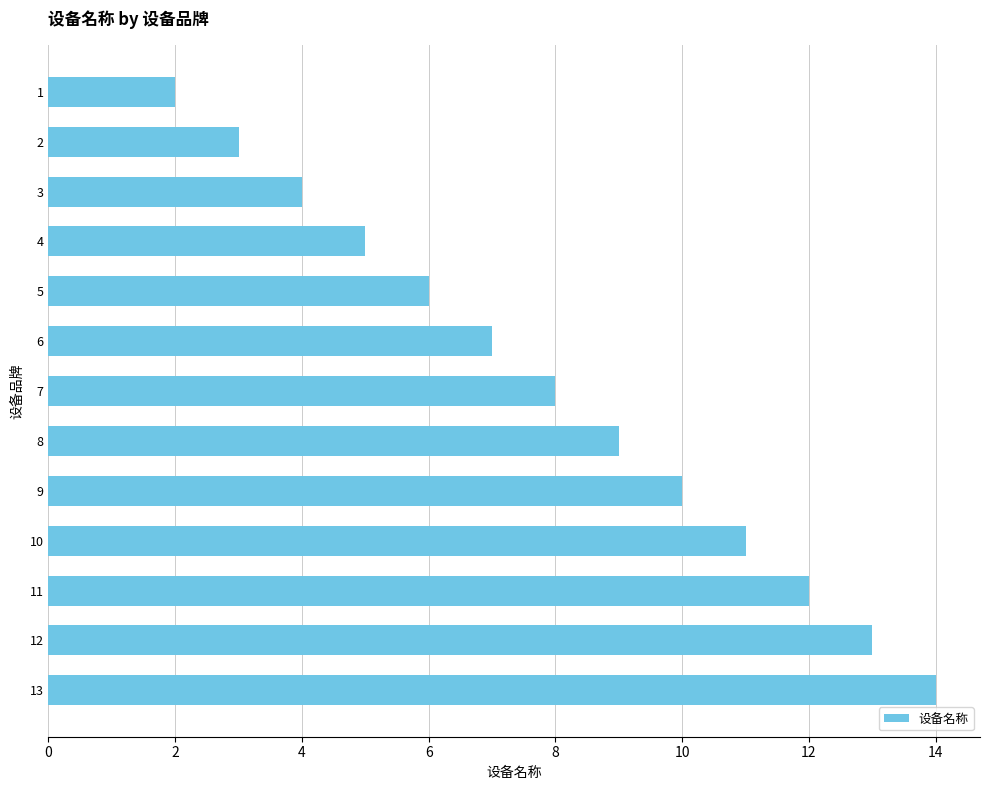

Which label corresponds to the largest value in the chart?

13